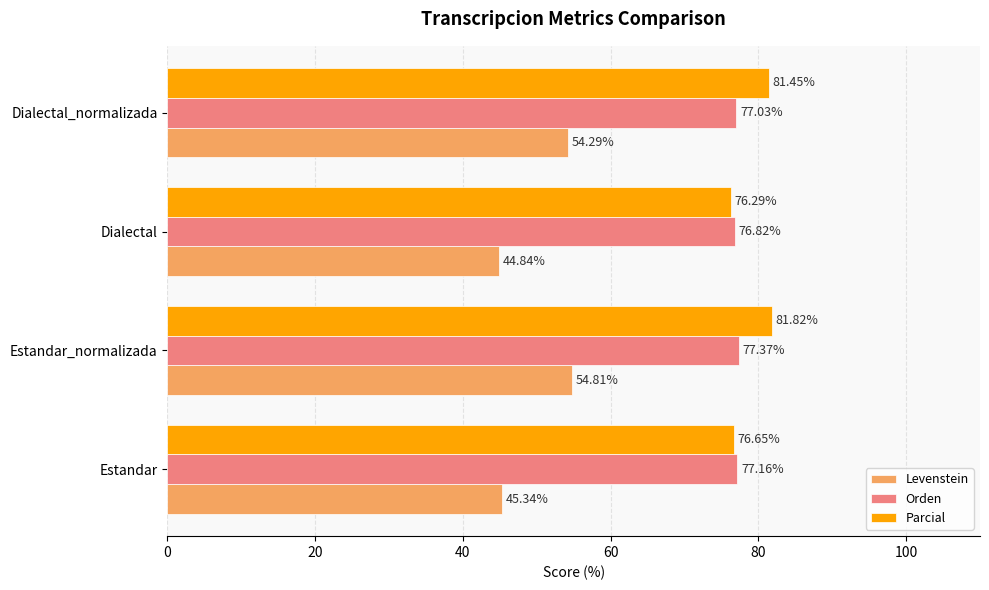

Rank the series at Estandar_normalizada from highest to lowest value.

Parcial, Orden, Levenstein